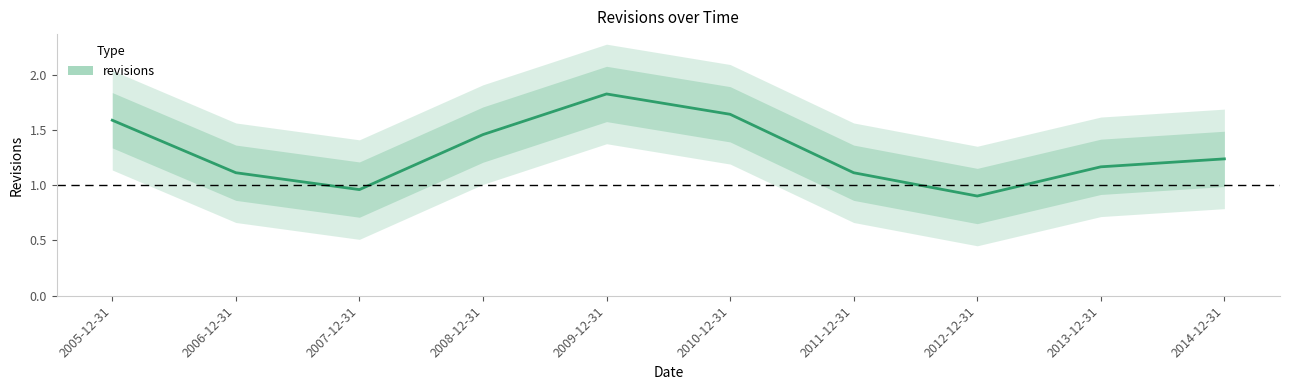

Which category has the lowest value across all series?

2012-12-31